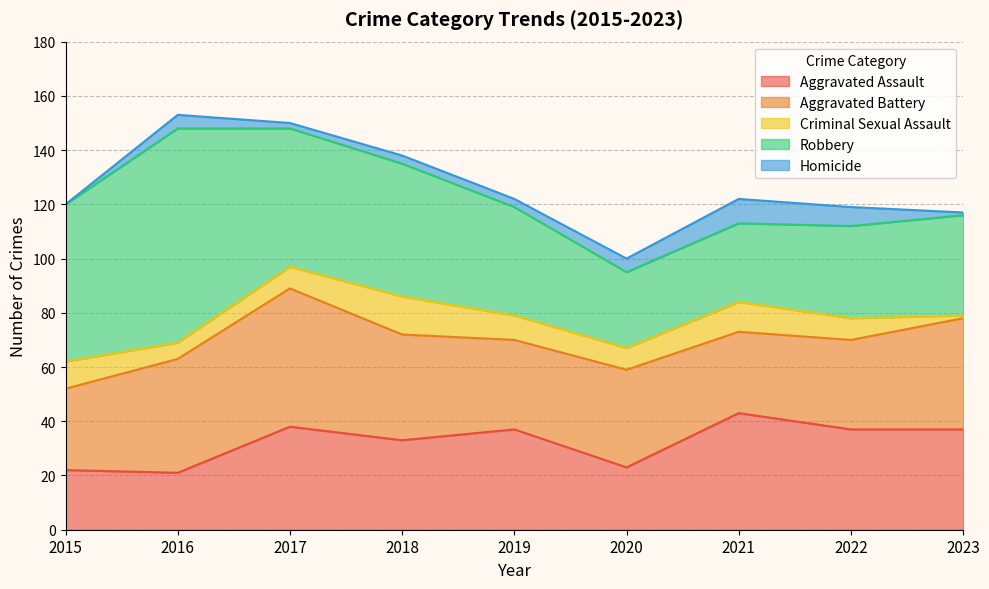

In Aggravated Battery, how many points are lower than both neighbors (excluding endpoints)?

2